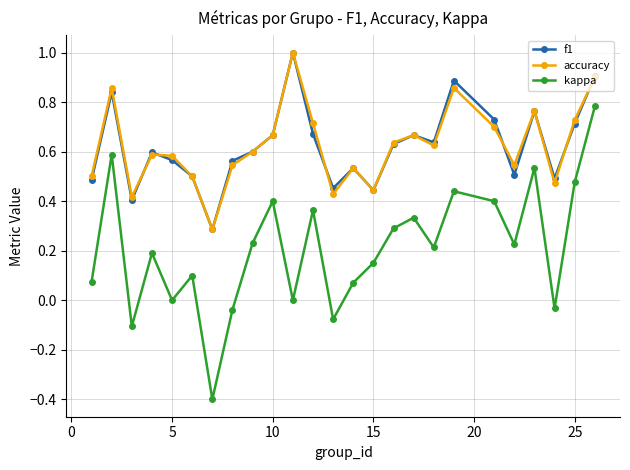

True or false: kappa and accuracy intersect in this chart.

False